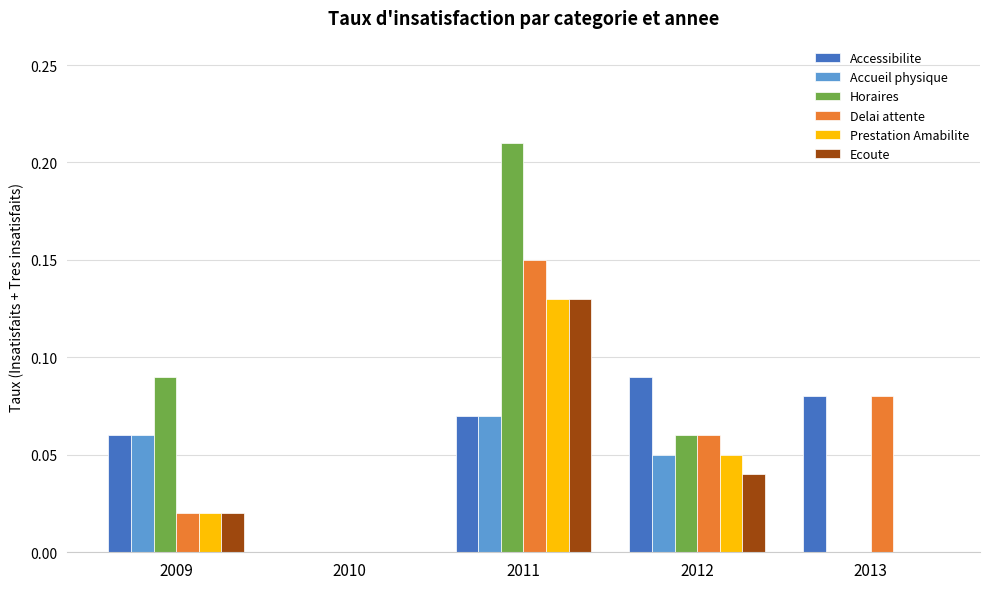

How many distinct data groups are displayed?

6